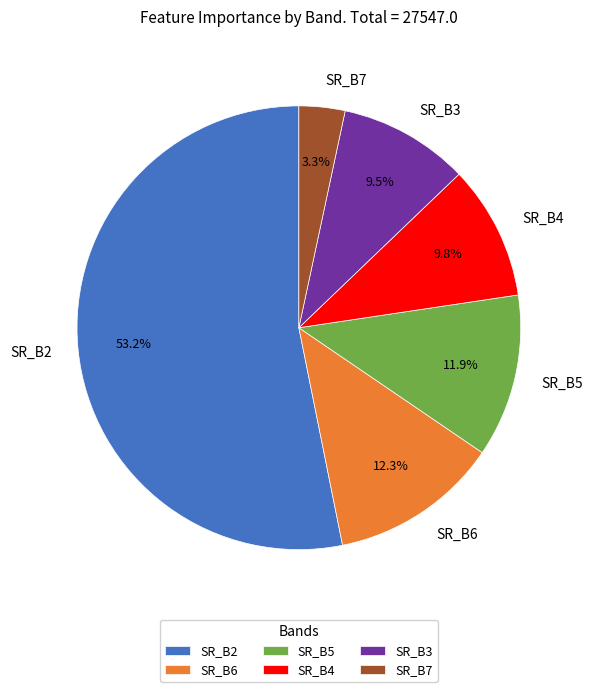

What is the largest slice in the pie chart?

SR_B2